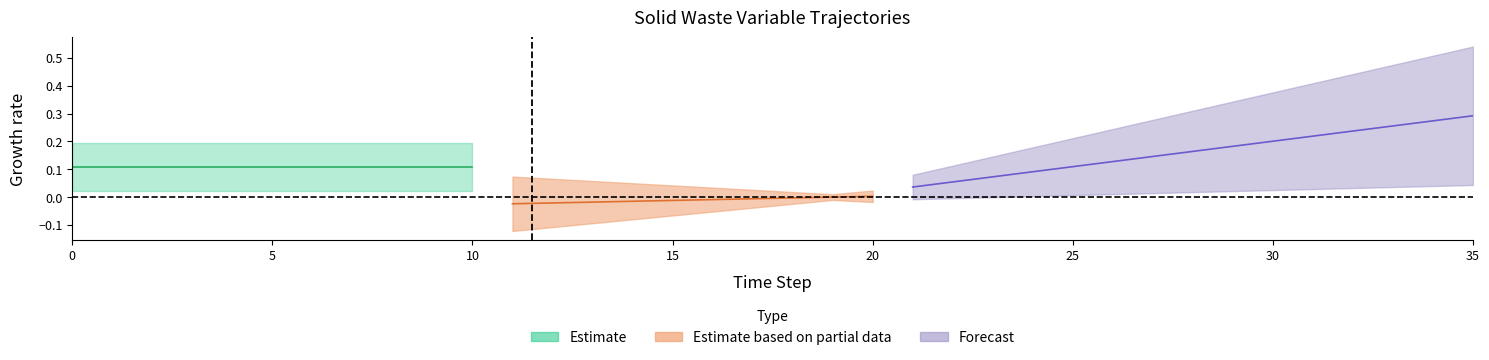

Is this an area chart (filled region under the line)?

No